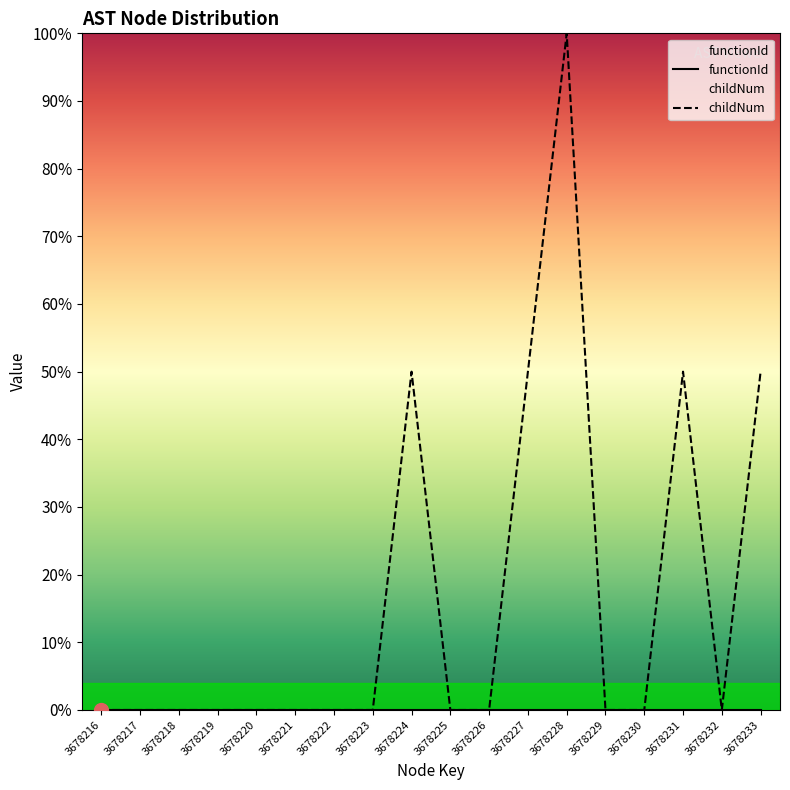

Where is functionId nearest to the value 0?

3678216